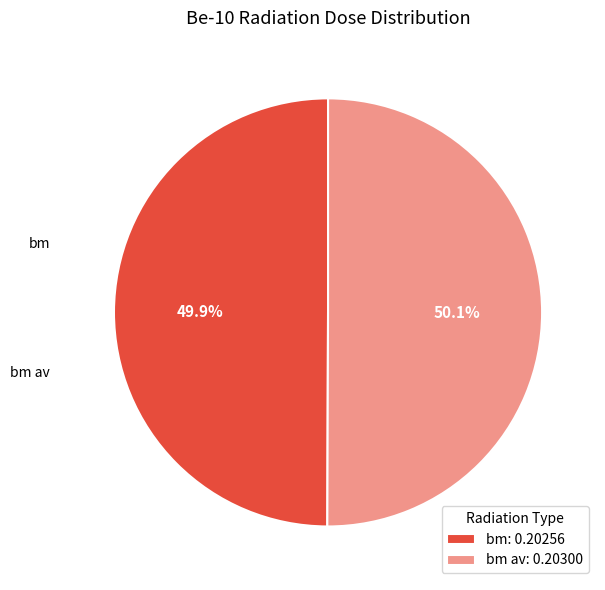

How many slices are in this pie chart?

2